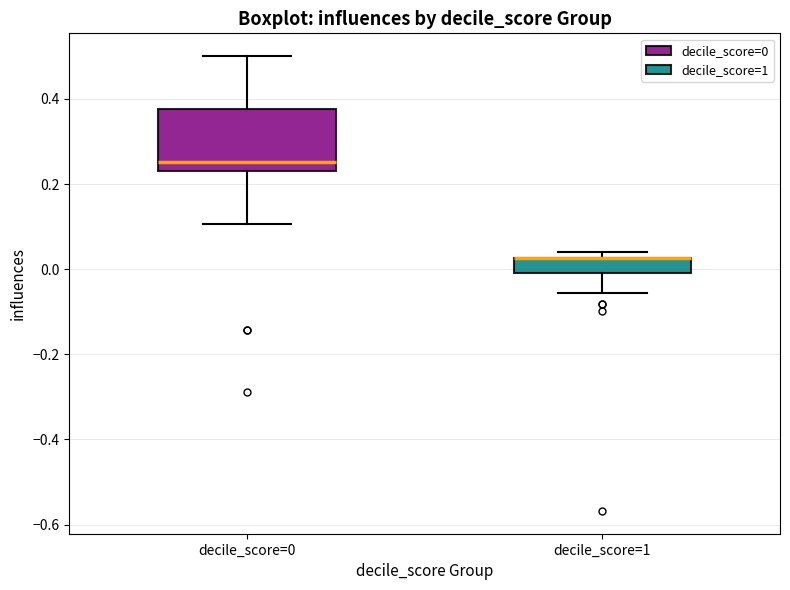

Where is the lower edge of the box for decile_score=1 on the y-axis? The values are not printed on the chart, so give them approximately, as read against the axis.

0.00